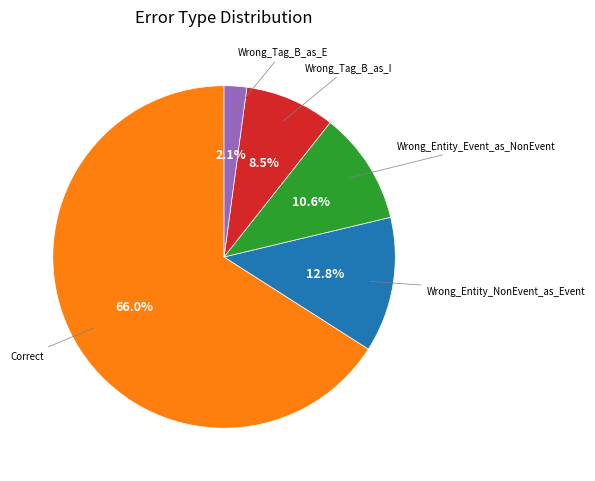

Is there a majority slice in this chart?

Yes